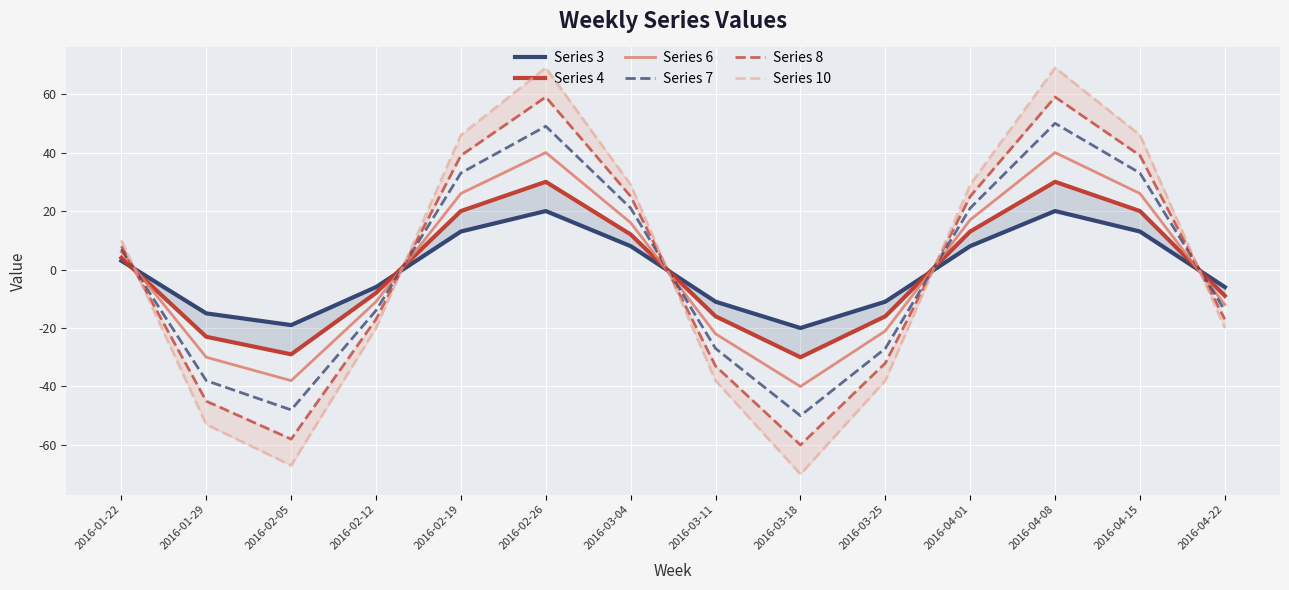

Which series changed the most between 2016-01-29 and 2016-04-08?

Series 10